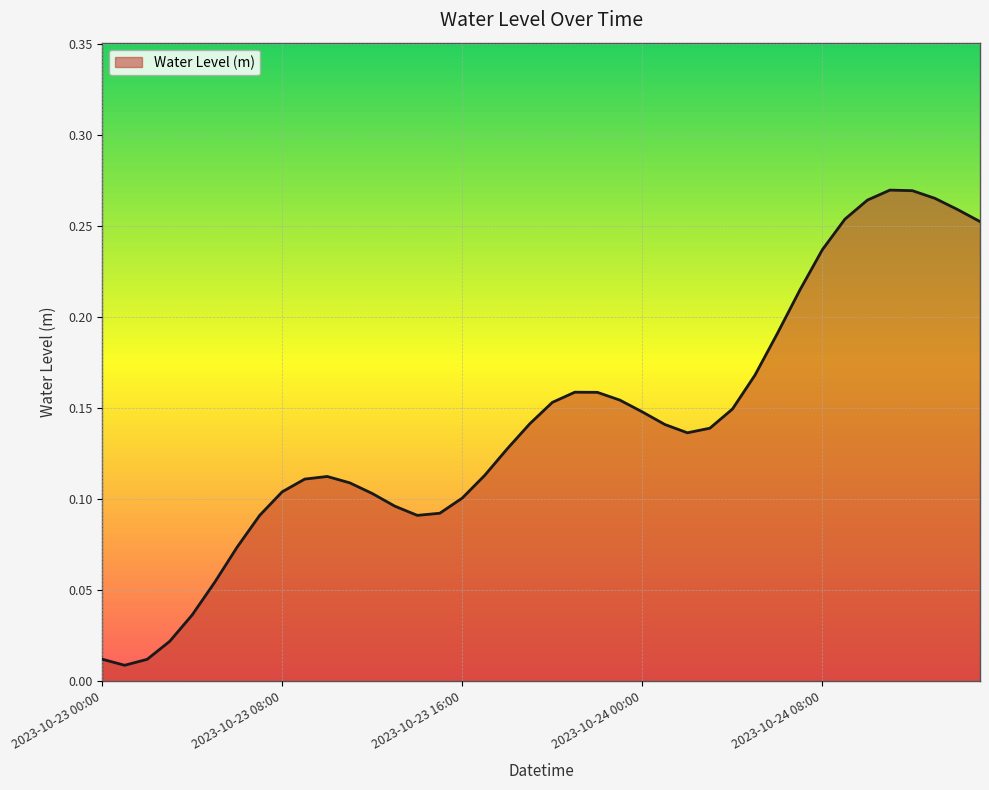

Is this an area chart (filled region under the line)?

Yes